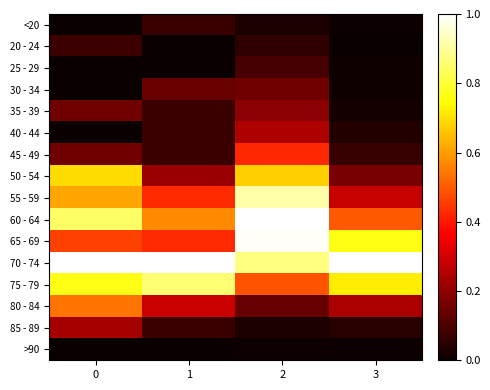

Reading left to right, what are all the values shown in this chart?

<20: 0=0.0	1=0.1	2=0.0	3=0.0
20 - 24: 0=0.1	1=0.0	2=0.1	3=0.0
25 - 29: 0=0.0	1=0.0	2=0.1	3=0.0
30 - 34: 0=0.0	1=0.1	2=0.2	3=0.0
35 - 39: 0=0.2	1=0.1	2=0.2	3=0.0
40 - 44: 0=0.0	1=0.1	2=0.2	3=0.0
45 - 49: 0=0.2	1=0.1	2=0.4	3=0.1
50 - 54: 0=0.7	1=0.2	2=0.7	3=0.2
55 - 59: 0=0.6	1=0.4	2=0.9	3=0.3
60 - 64: 0=0.8	1=0.6	2=1.0	3=0.5
65 - 69: 0=0.5	1=0.4	2=1.0	3=0.8
70 - 74: 0=1.0	1=1.0	2=0.9	3=1.0
75 - 79: 0=0.8	1=0.9	2=0.5	3=0.7
80 - 84: 0=0.5	1=0.3	2=0.1	3=0.2
85 - 89: 0=0.2	1=0.1	2=0.0	3=0.0
>90: 0=0.0	1=0.0	2=0.0	3=0.0